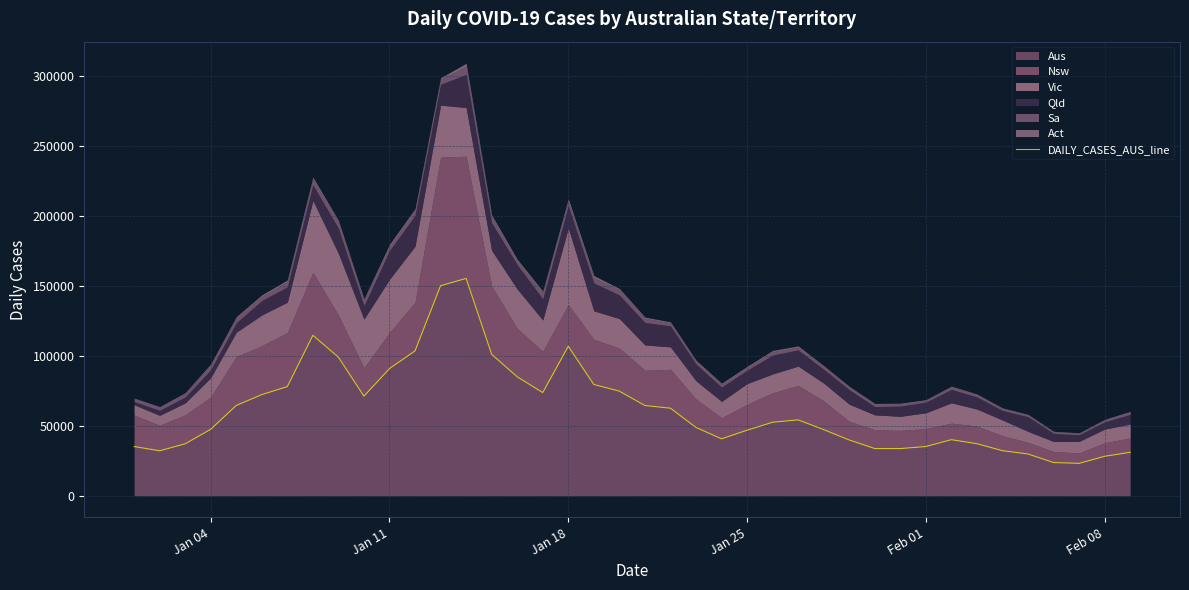

What is the maximum value for Aus?

155366